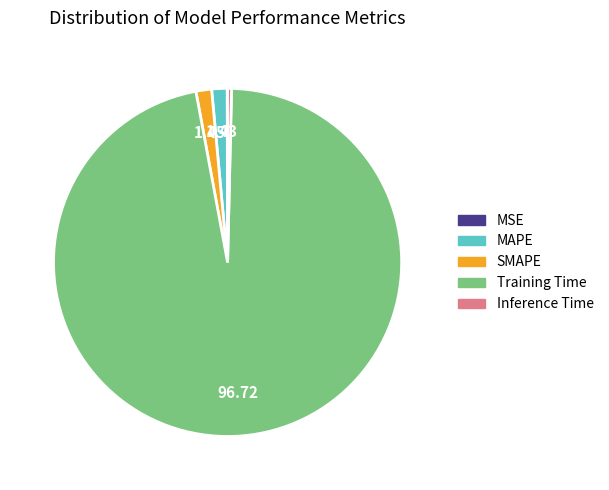

Is it true that MAPE is 1% of the pie?

True